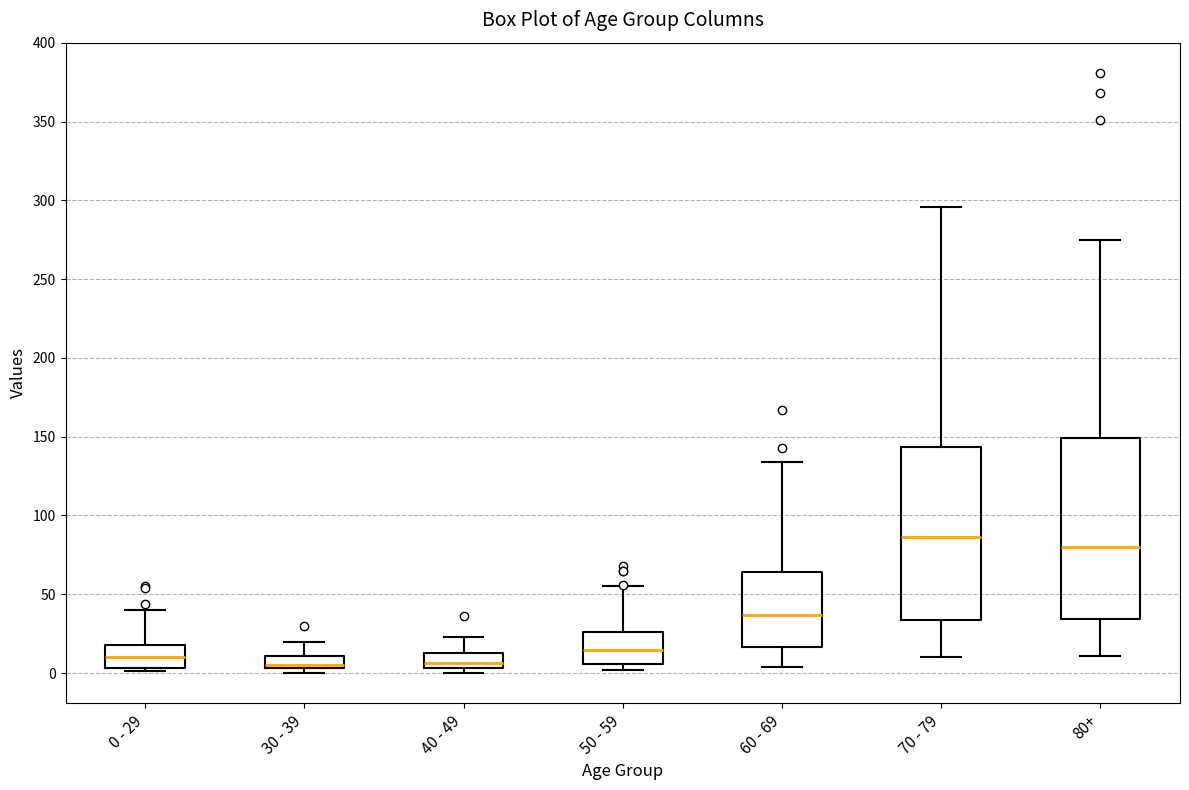

Where does the upper whisker of the box for 50 - 59 end on the y-axis? The values are not printed on the chart, so give them approximately, as read against the axis.

55